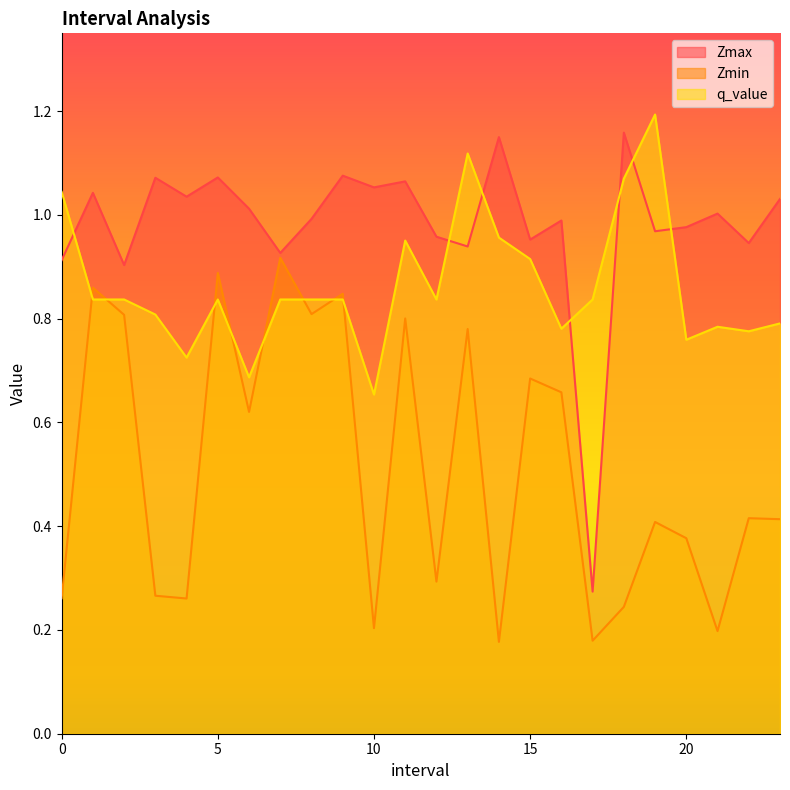

Which series ends up on top after the final intersection of Zmin and q_value?

q_value